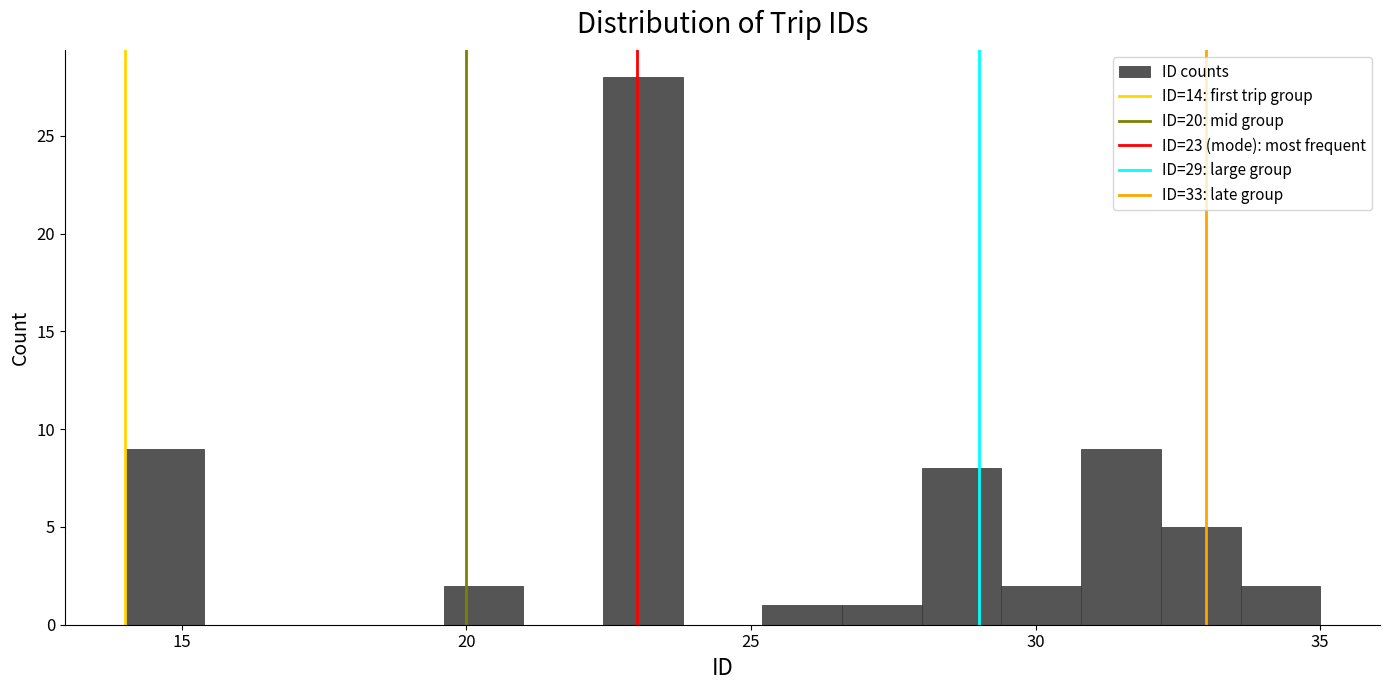

Read against the x-axis, roughly where is the centre of the tallest bar?

23.0